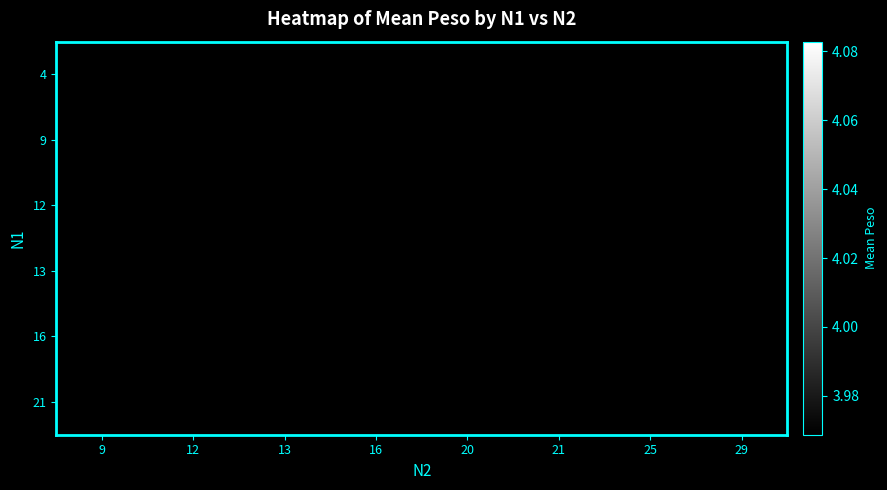

Rank the series by their average value, from lowest to highest.

4, 9, 12, 13, 16, 21